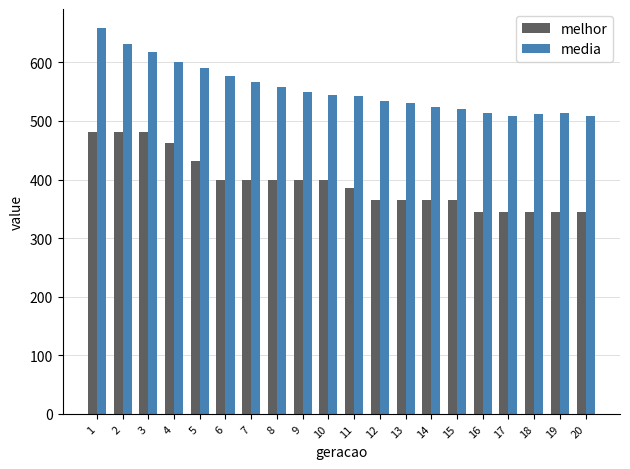

At which label does media reach its peak?

1